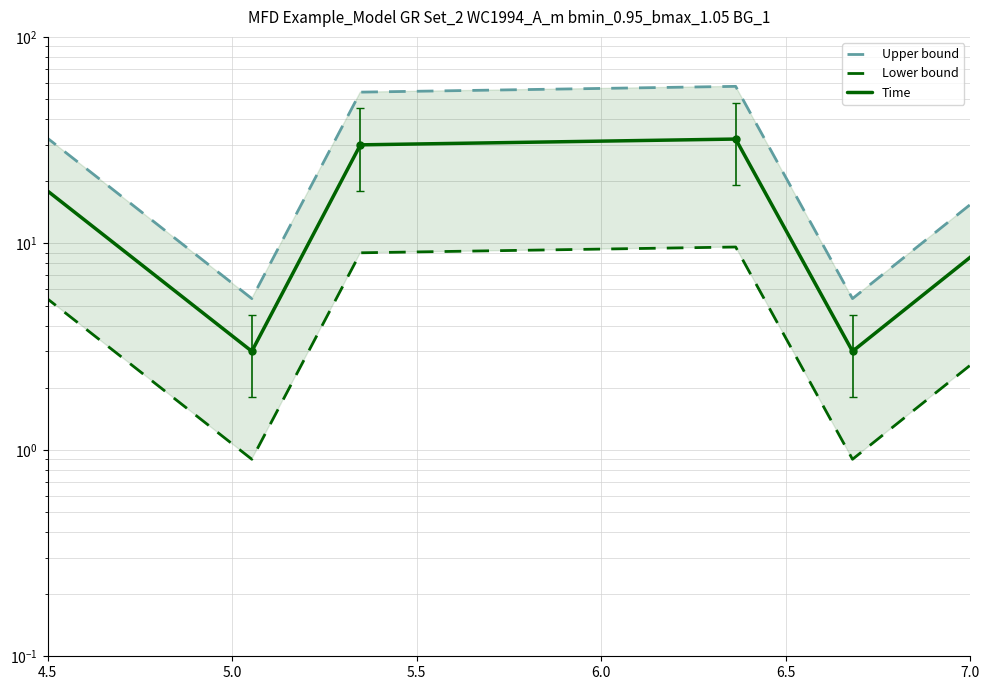

Is it true that Upper bound equals 100.8 at 6.0?

False